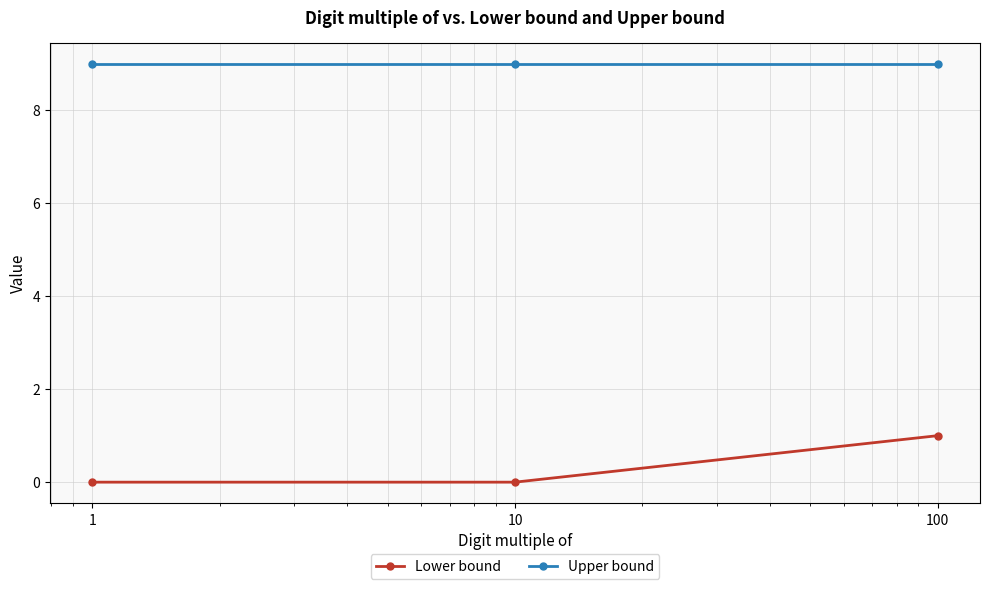

Reading left to right, what are all the values shown in this chart?

Lower bound: 0	0	1
Upper bound: 9	9	9